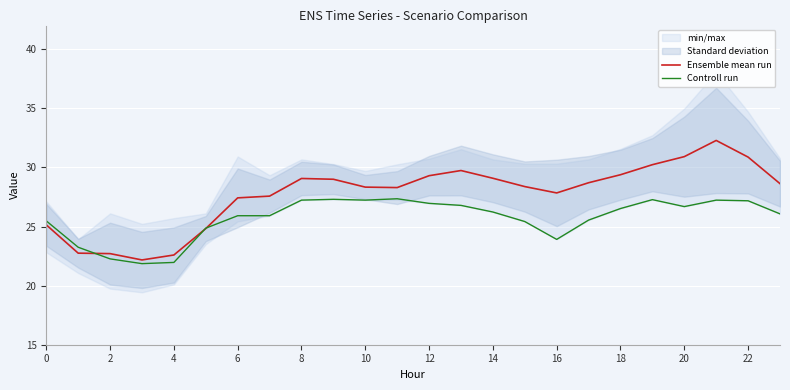

Which label corresponds to the largest value in the chart?

21